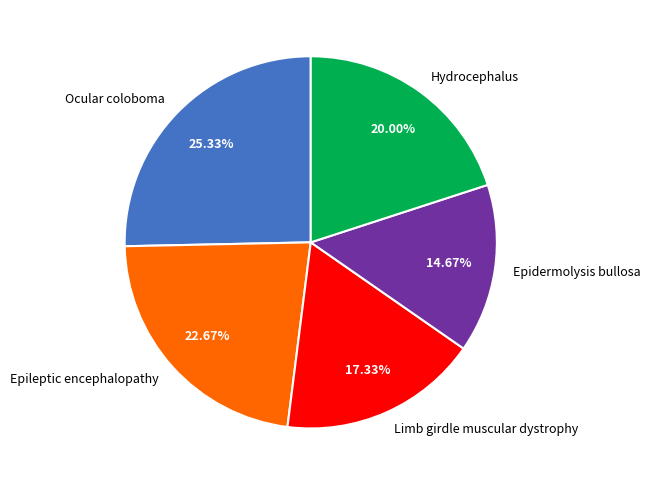

Count the number of slices in the pie.

5